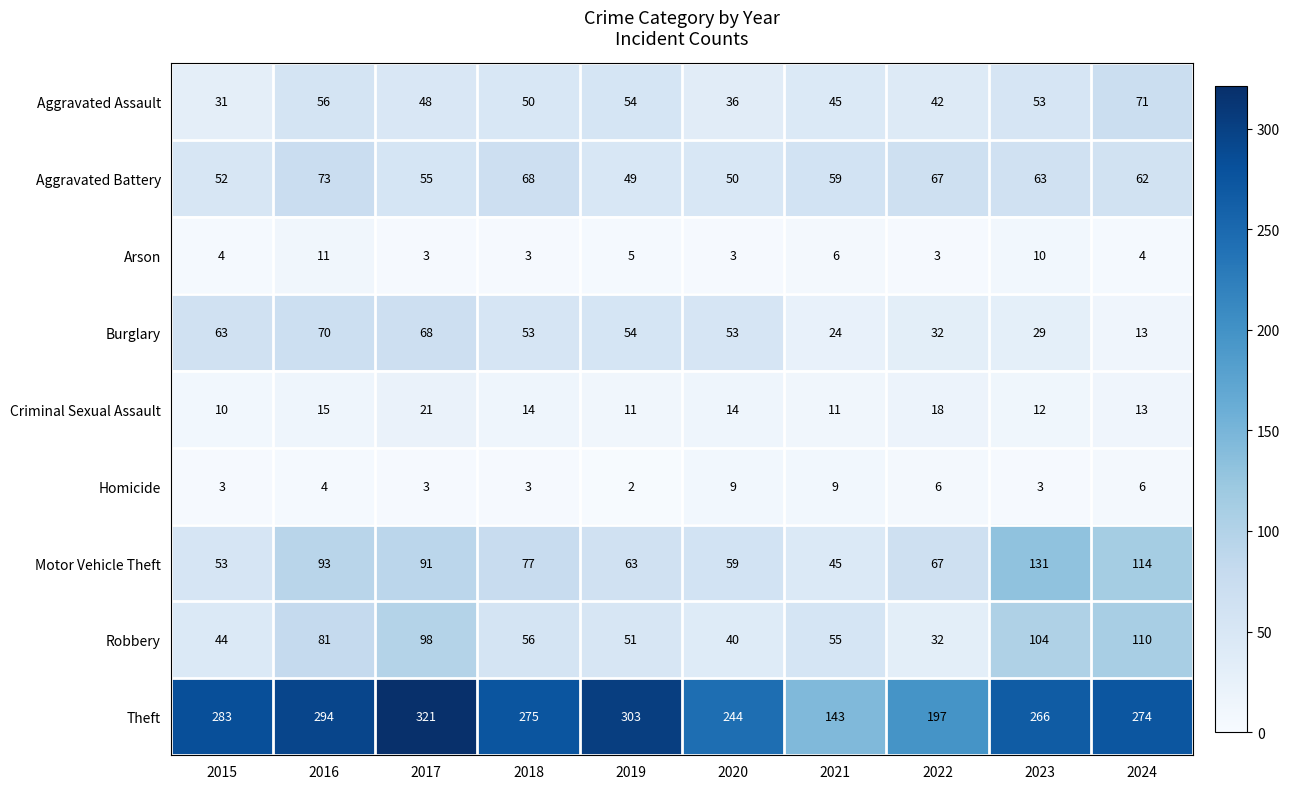

What is the spread (max minus min) of values at 2024?

270